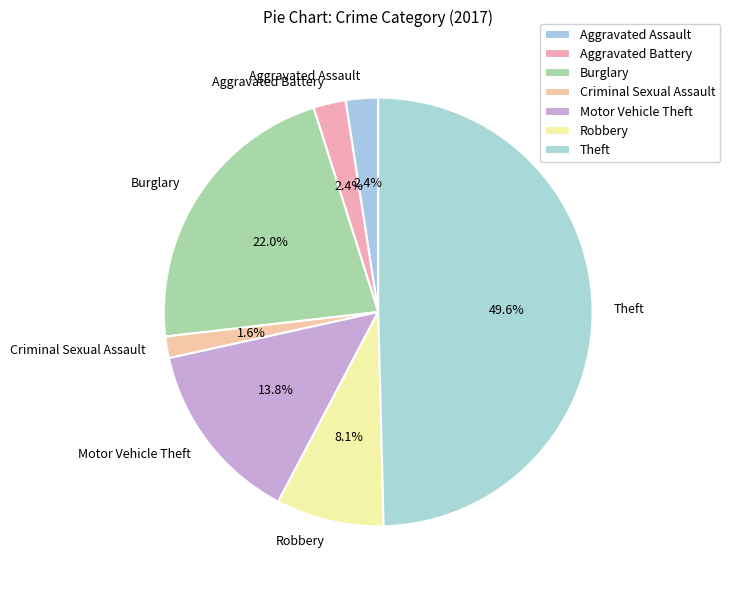

Which has a higher value, Criminal Sexual Assault or Burglary?

Burglary